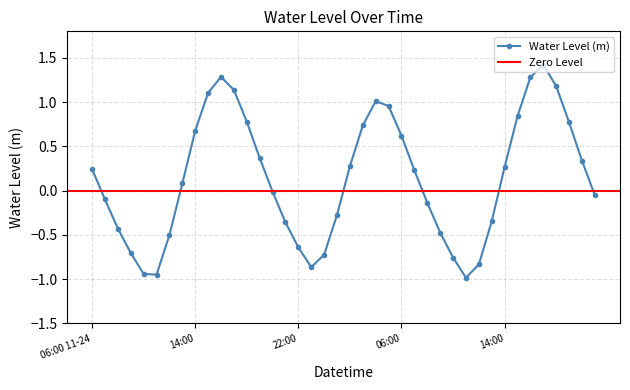

Which category has the lowest value across all series?

11:00